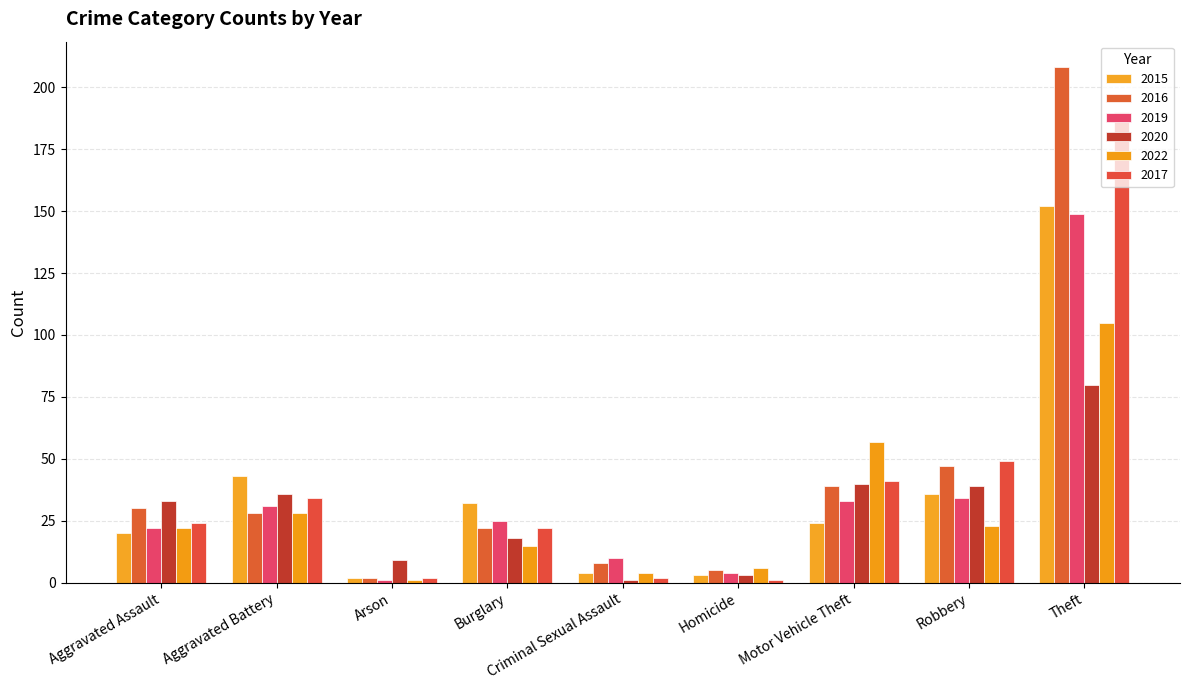

What value does the 2019 series have at Aggravated Battery, to the nearest 50?

50